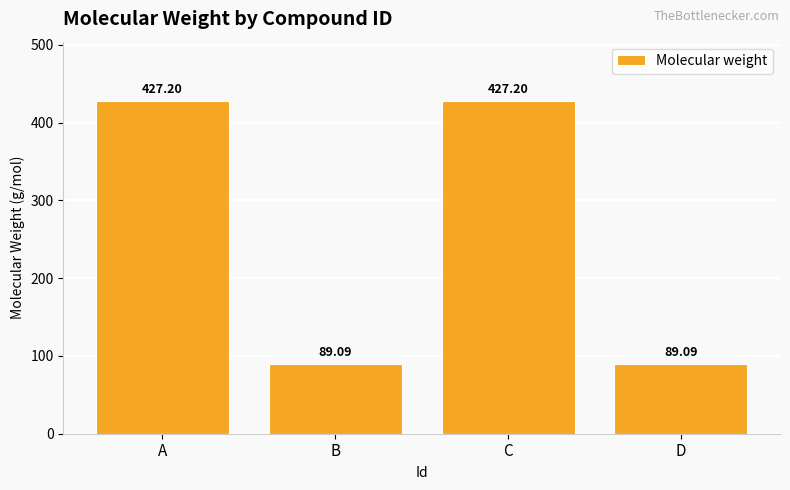

True or false: the data shows 137.7 at A.

False